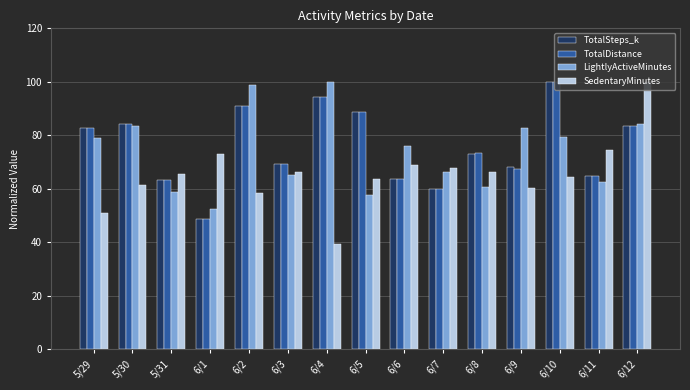

How many groups of bars are there?

15